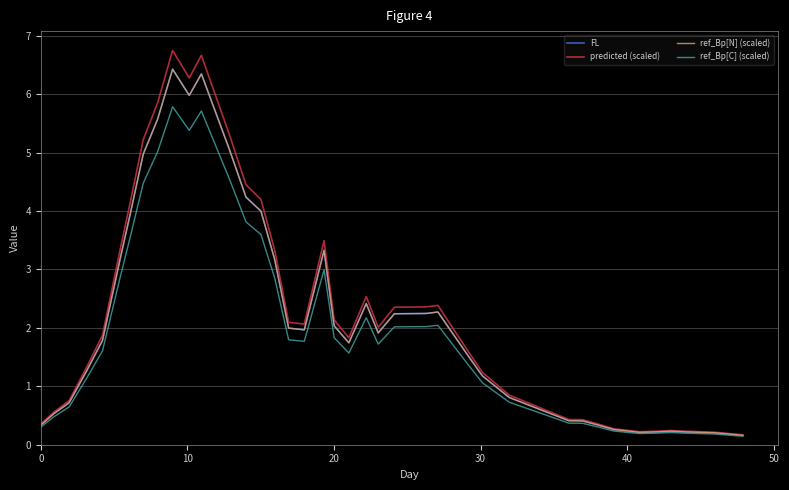

Does the chart display data point markers on the line(s)?

No